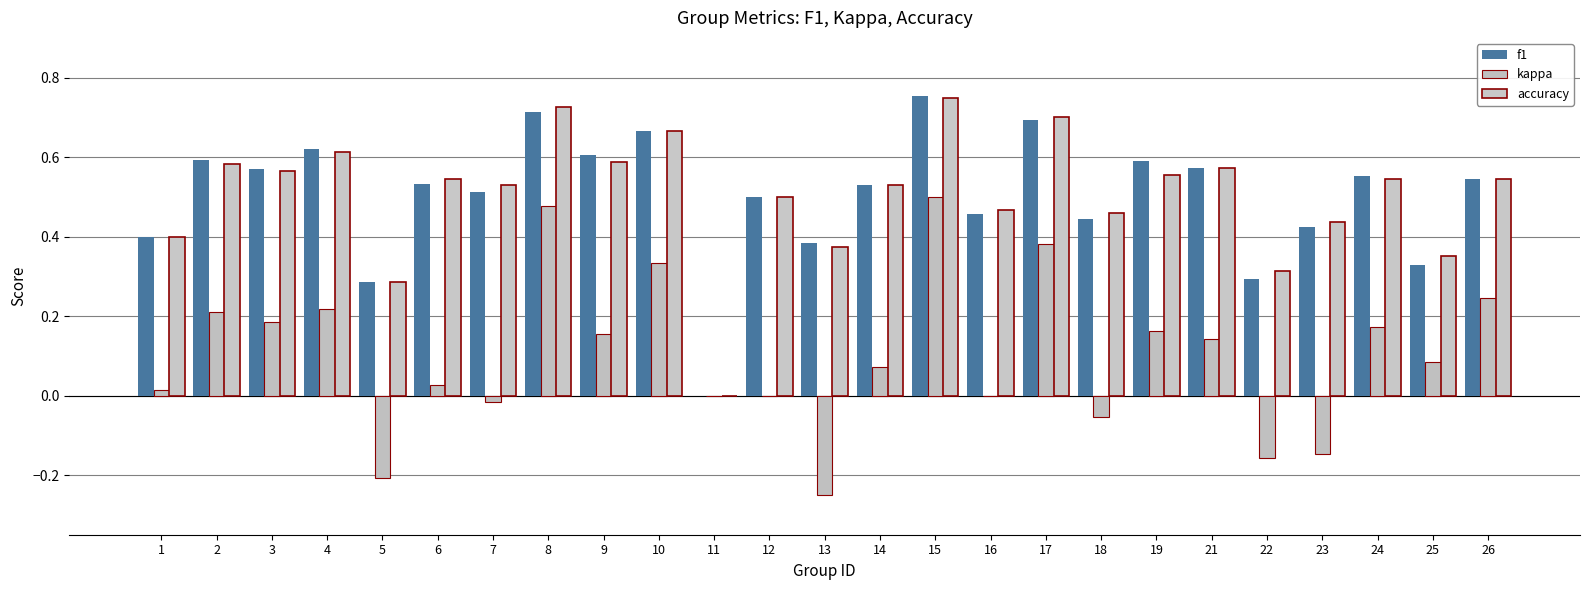

The value of kappa at 7 is -0.0. True or false?

True